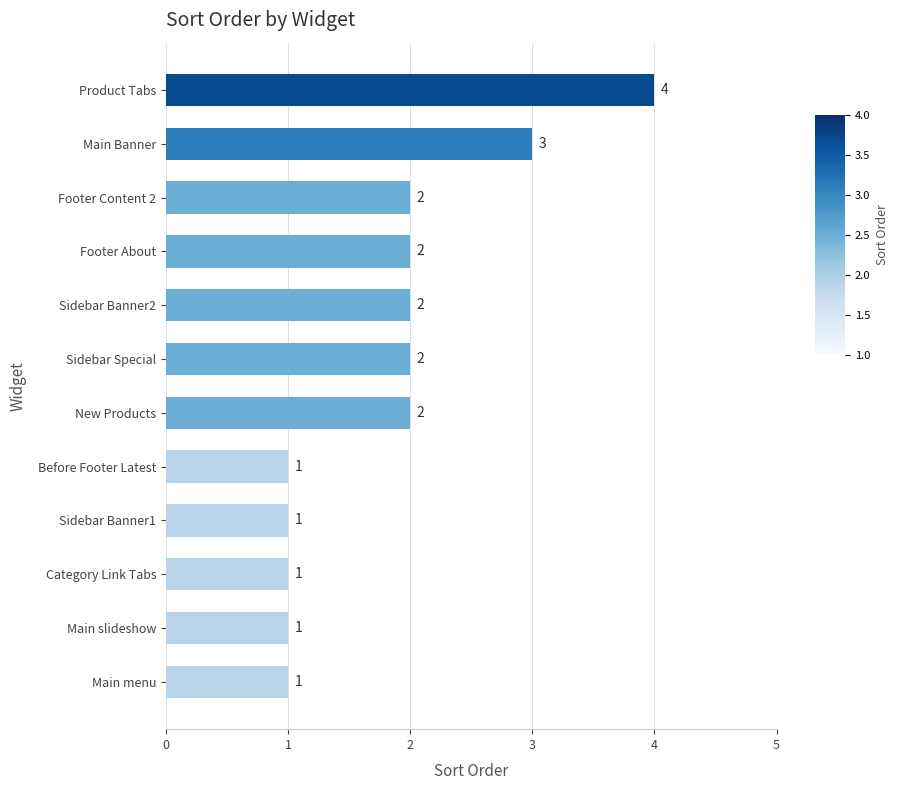

What is the difference between the maximum and minimum values?

3